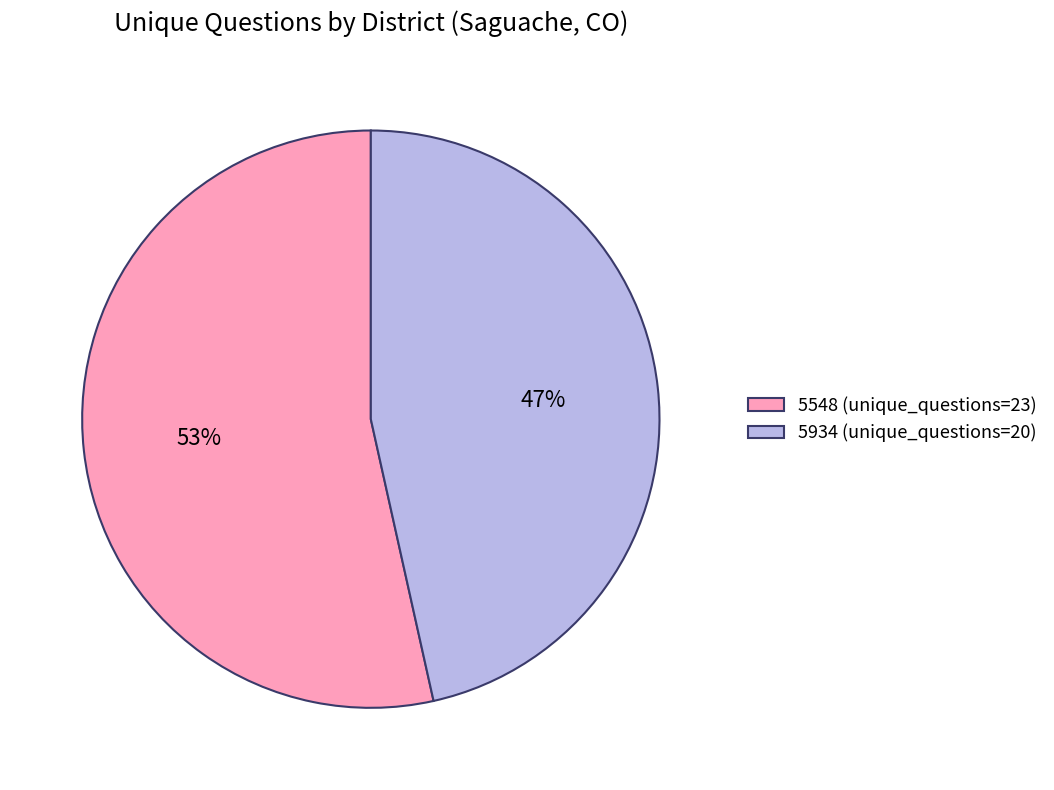

How many slices are in this pie chart?

2